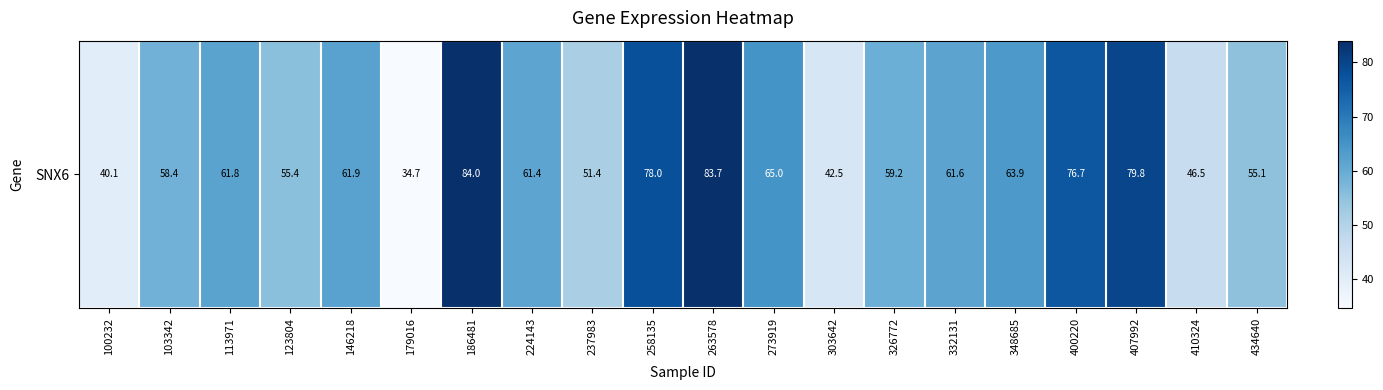

What is the difference between the maximum and minimum values?

49.3